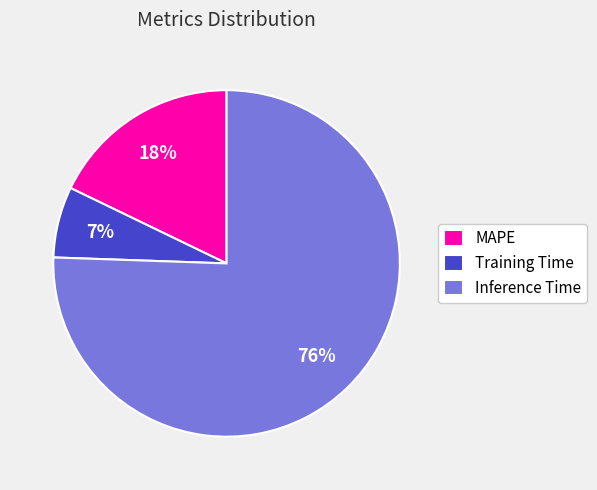

To the nearest percent, what percentage of the pie is MAPE?

18%